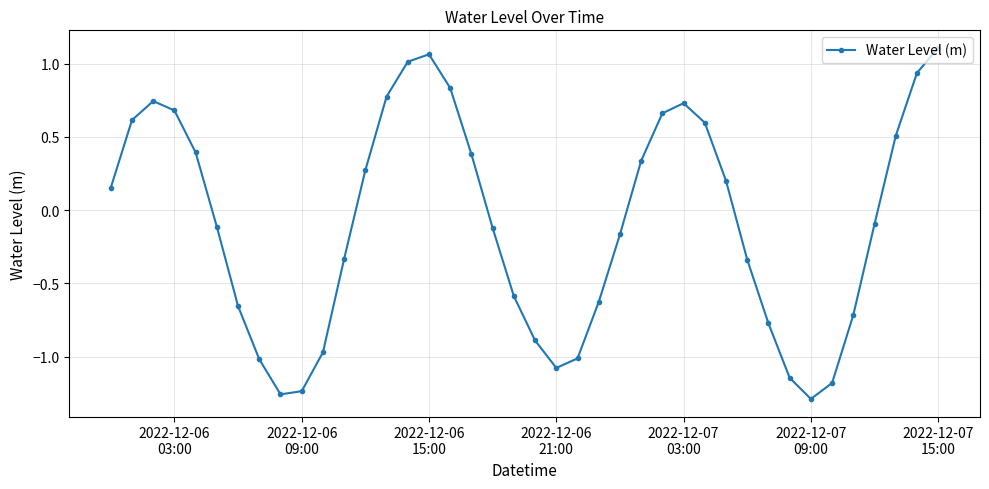

What is the average value?

-0.1